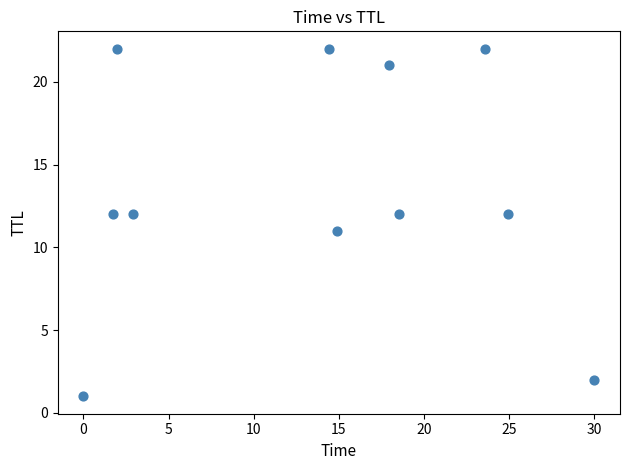

What is the range of Y values (max minus min)?

21